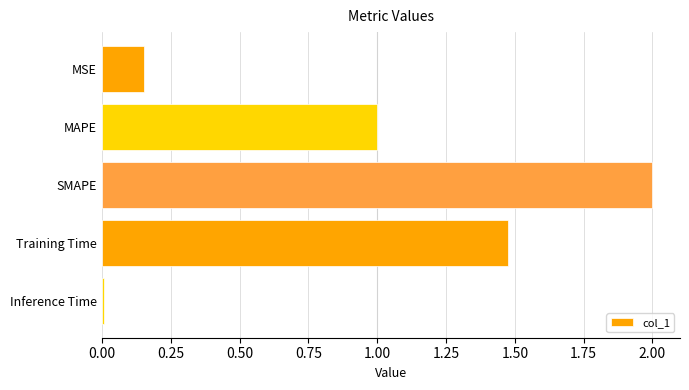

Between SMAPE and MAPE, which is larger?

SMAPE